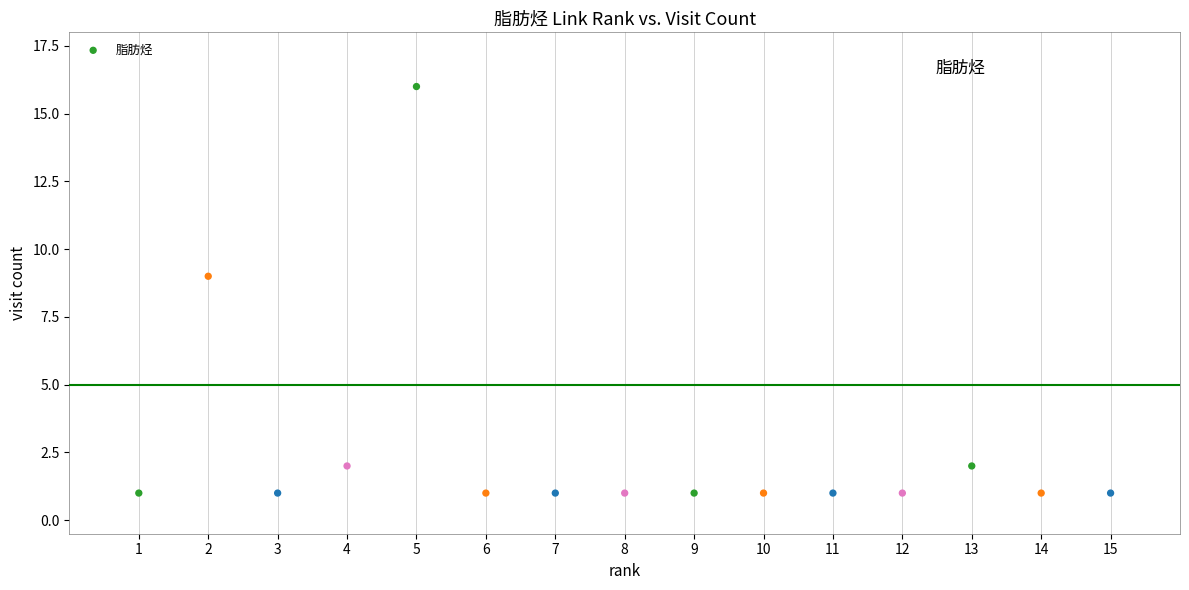

What Y value in the scatter plot is closest to 8?

9